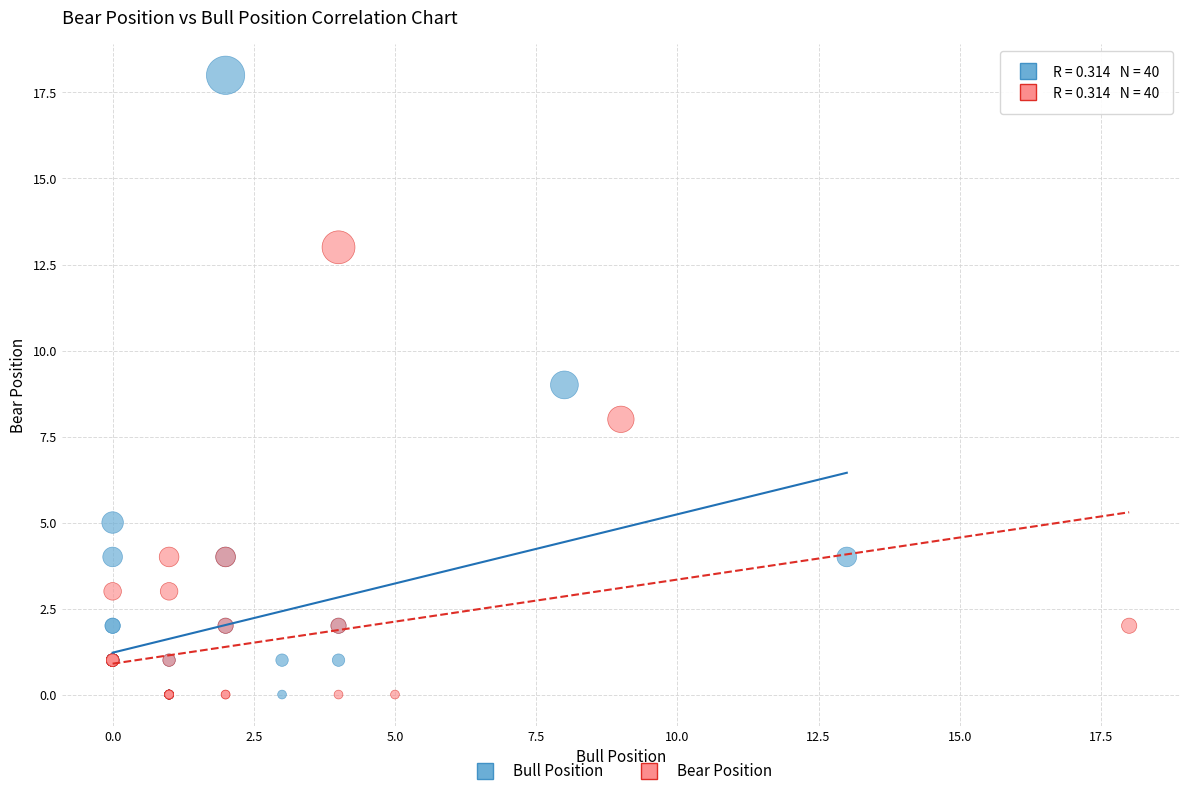

Which series reaches the maximum Y coordinate?

Bull Position